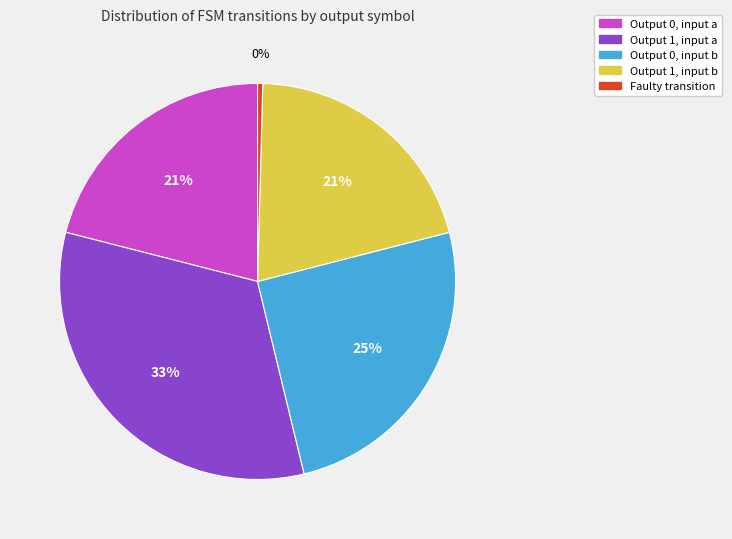

To the nearest percent, what is the average slice percentage?

20%